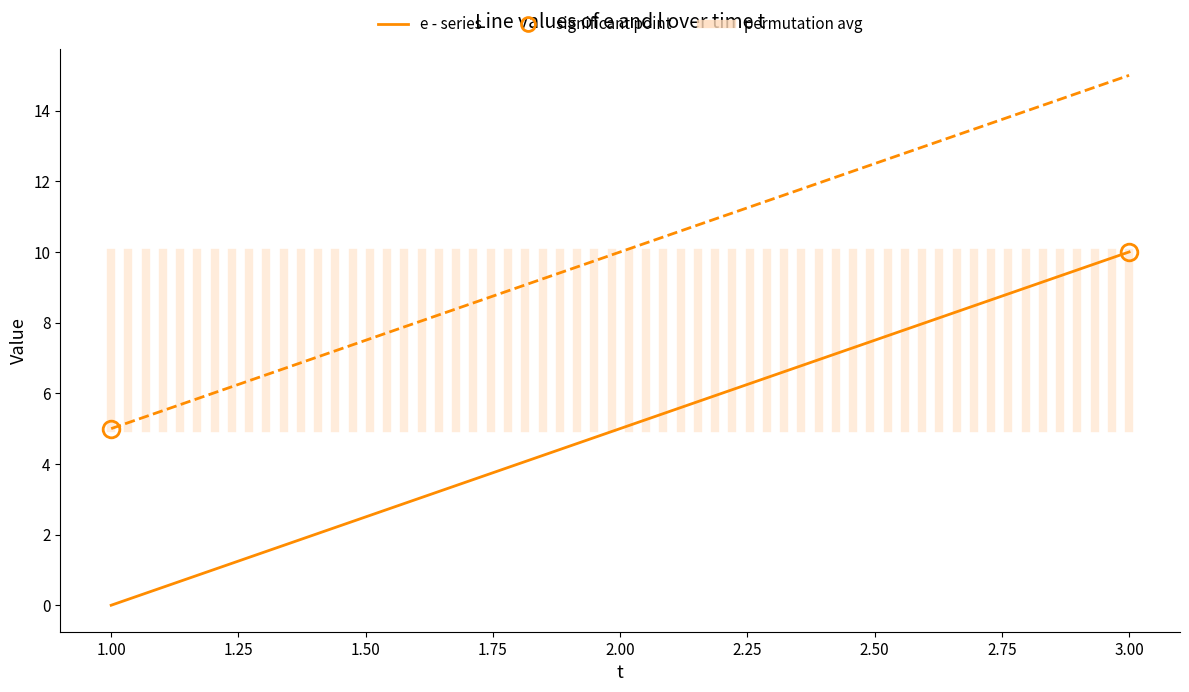

What is the maximum value shown in the chart?

15